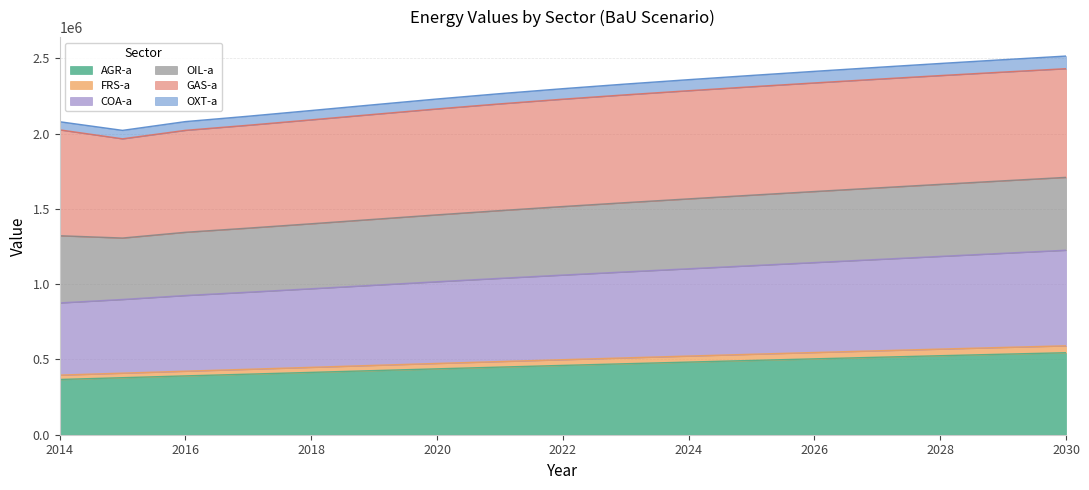

What is the total value across all series at 2030?

2514452.4